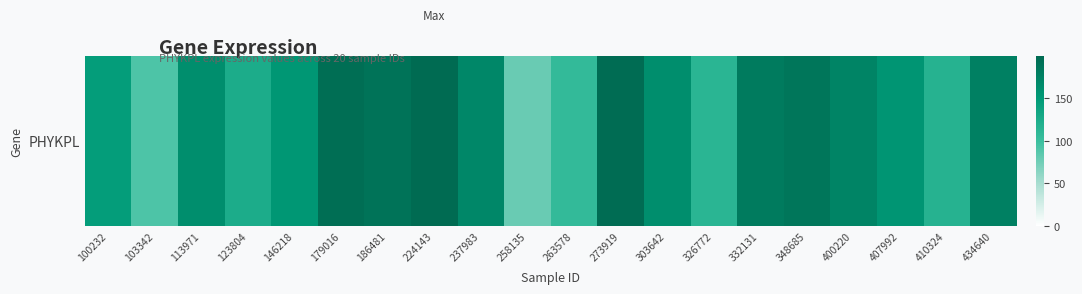

Is it true that the value at 113971 is 162.4?

True